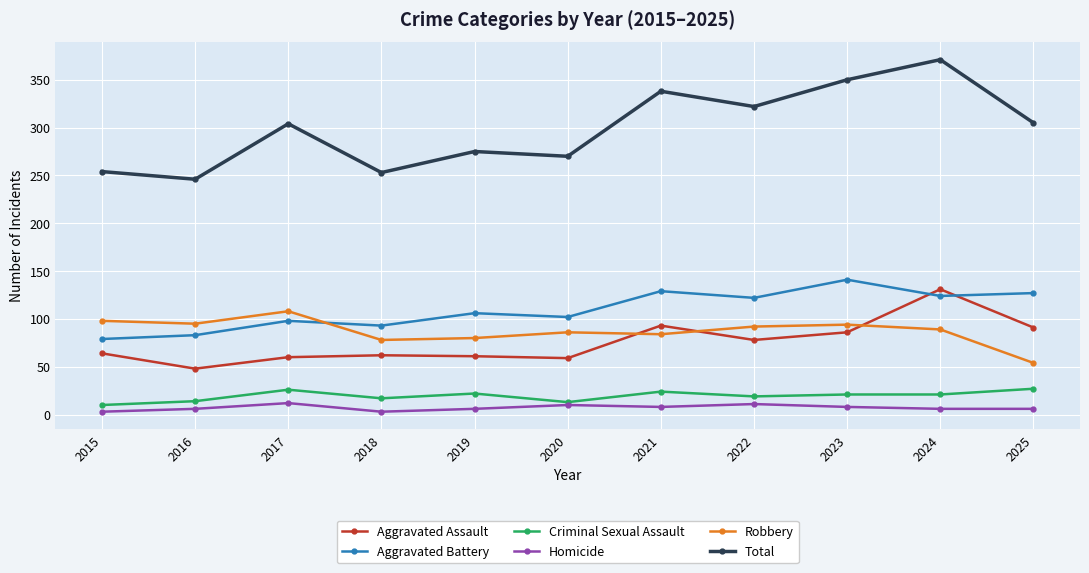

True or false: Total and Aggravated Battery cross at least once.

False